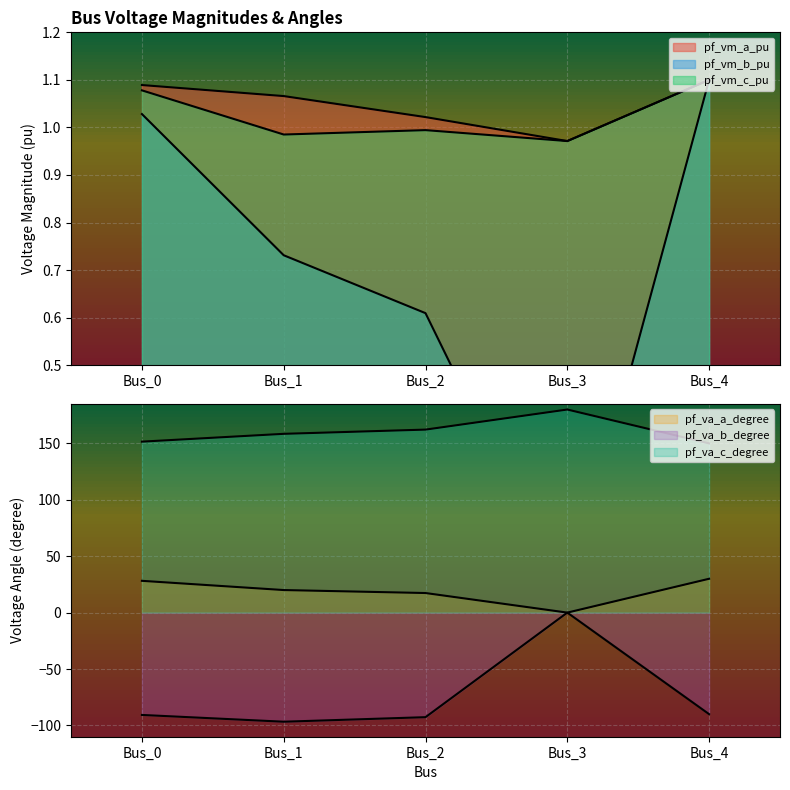

Count the number of data series in this chart.

6